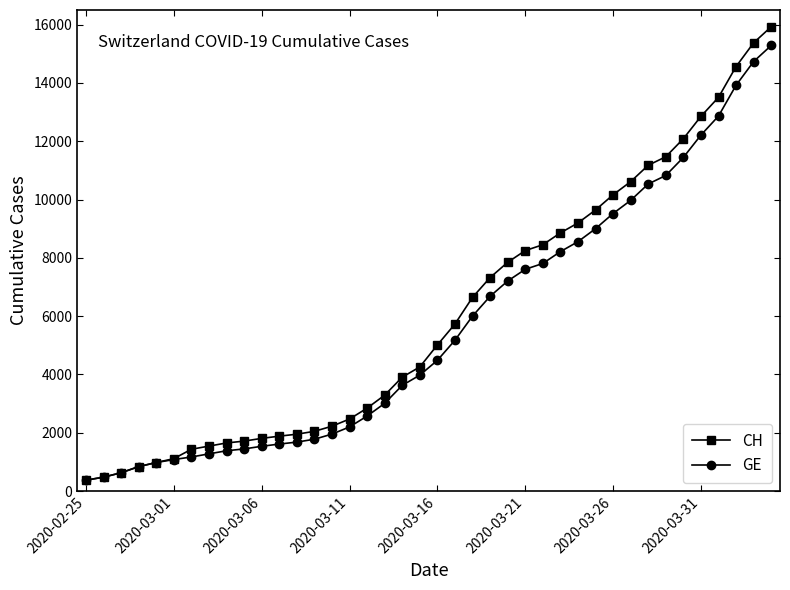

What is the maximum value shown in the chart?

15926